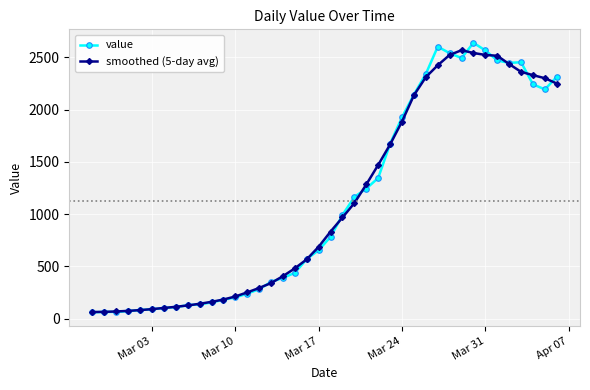

What is the minimum value shown in the chart?

61.0